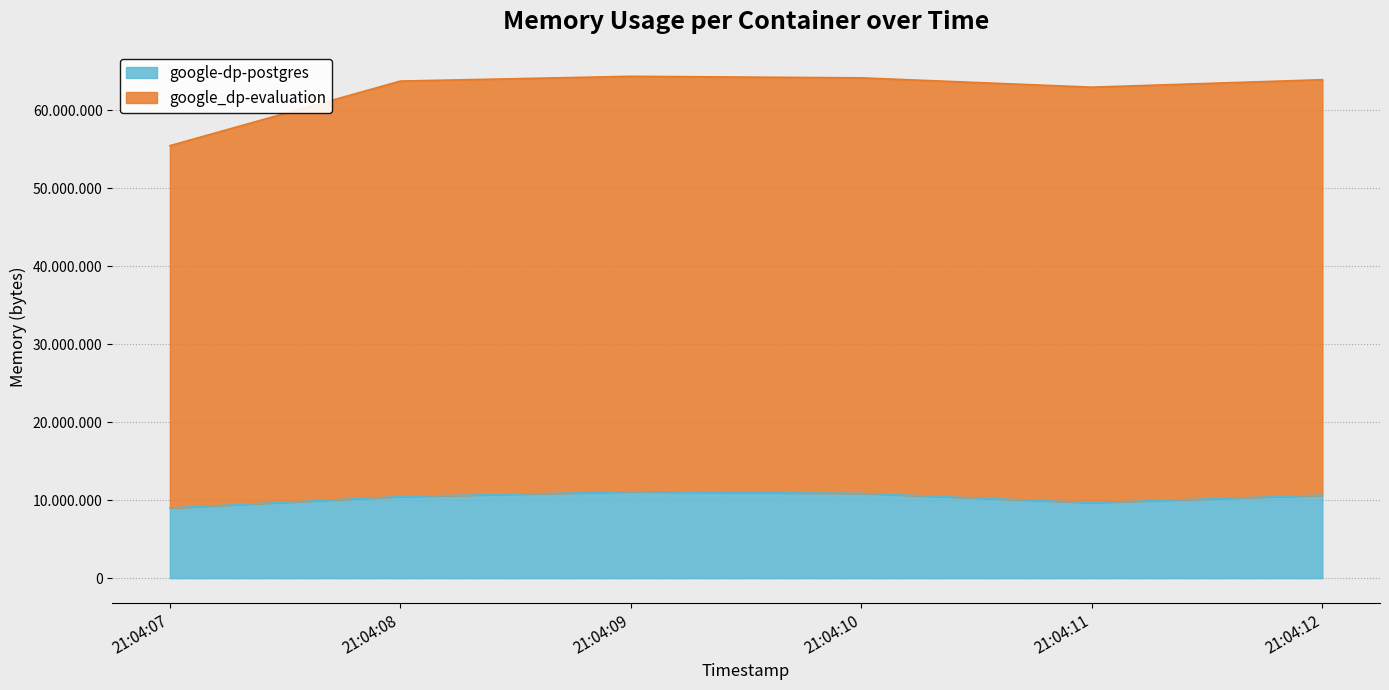

Reading right to left, extract all data points from this chart.

google-dp-postgres: 10641408	9682944	10878976	11075584	10465280	9003008
google_dp-evaluation: 63930368	62971904	64167936	64364544	63754240	55468032